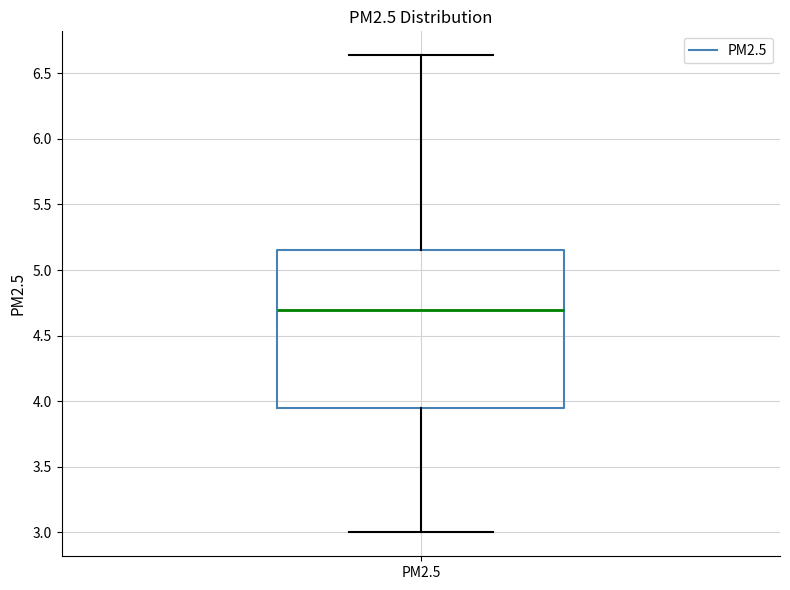

Where is the lower edge of the box for PM2.5 on the y-axis? The values are not printed on the chart, so give them approximately, as read against the axis.

3.95